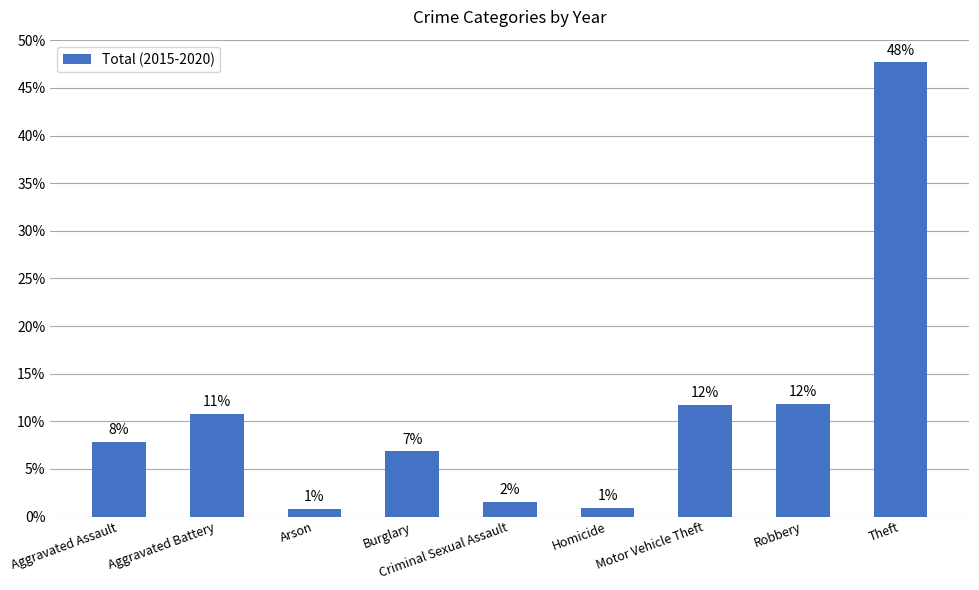

Are the bars horizontal?

No